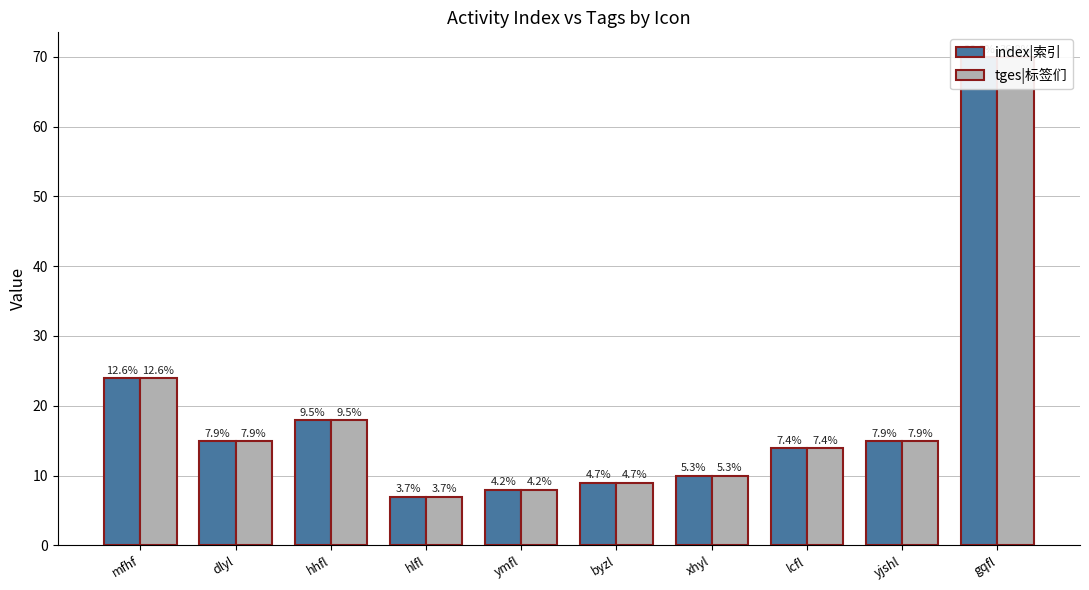

What is the label of the 2nd bar from the right?

yjshl